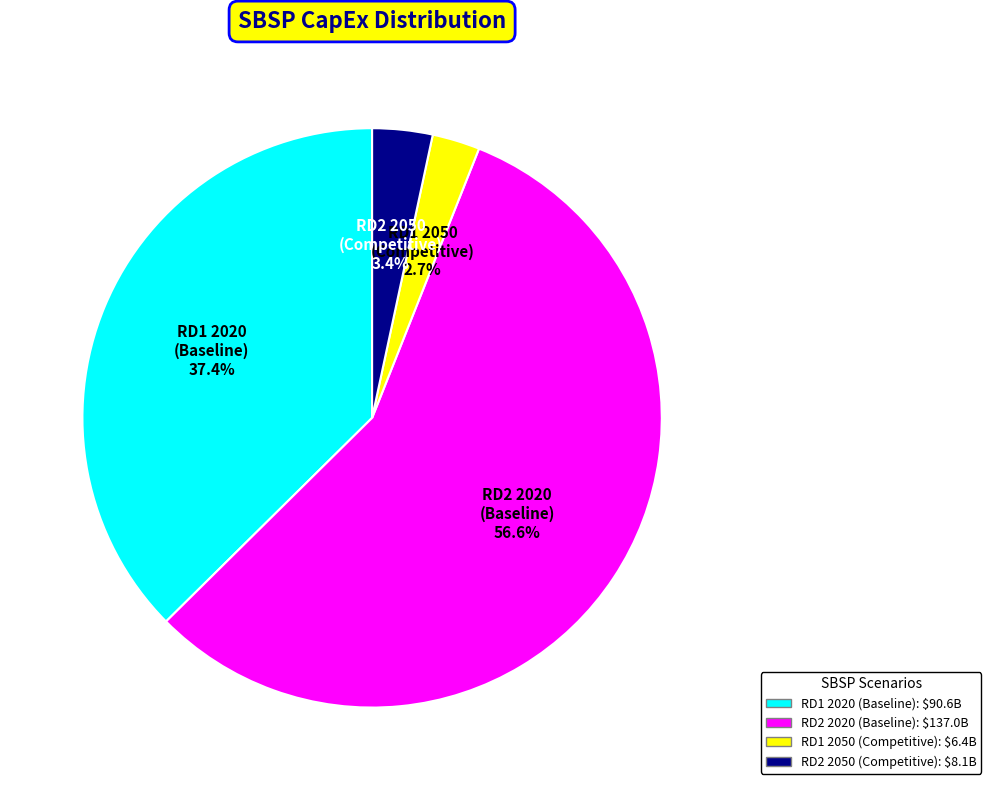

Do RD1 2020 (Baseline) and RD2 2020 (Baseline) together represent more than half of the pie?

Yes